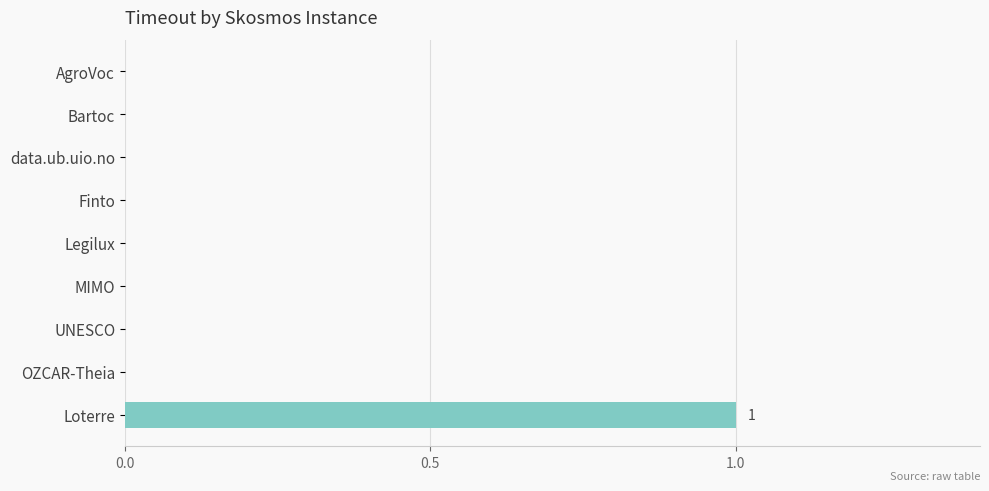

How many data points does each series have?

9